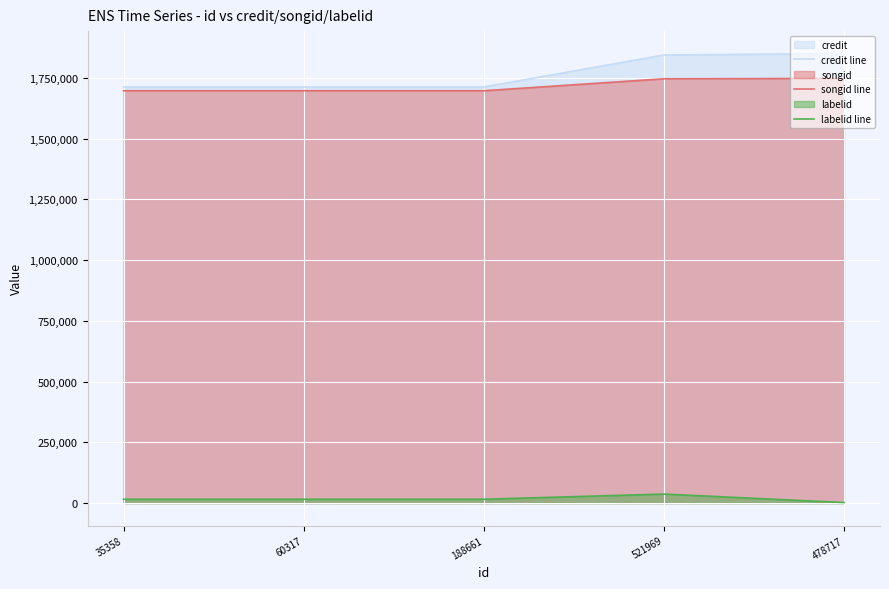

What value does the songid line series have at 35358?

1696666